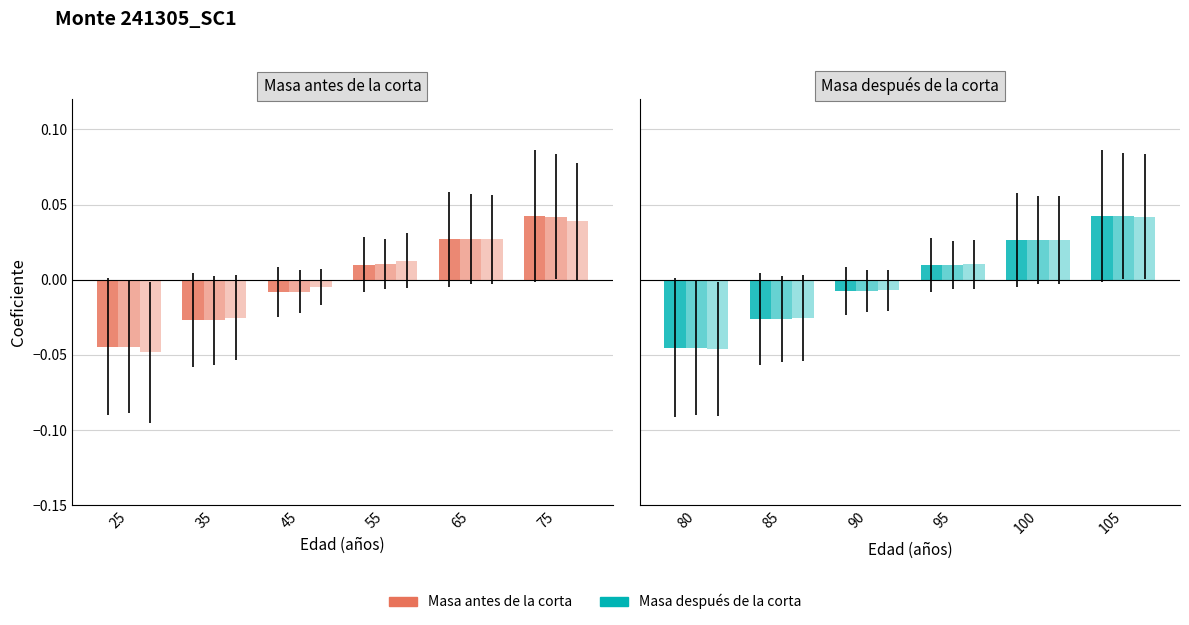

The G (m2/ha) series shows -0.0 at 80. True or false?

True